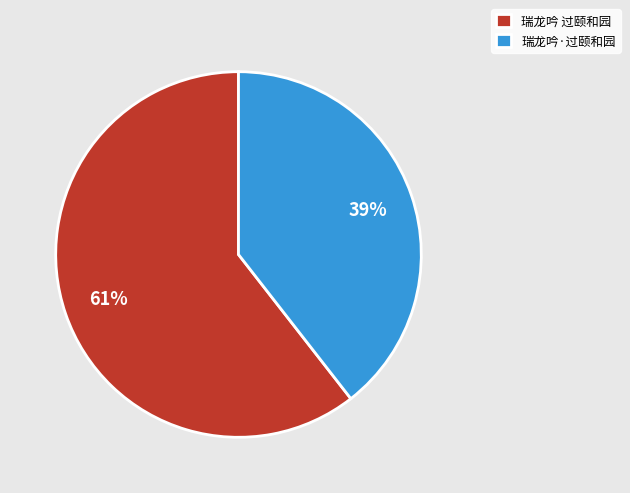

Count the number of slices in the pie.

2